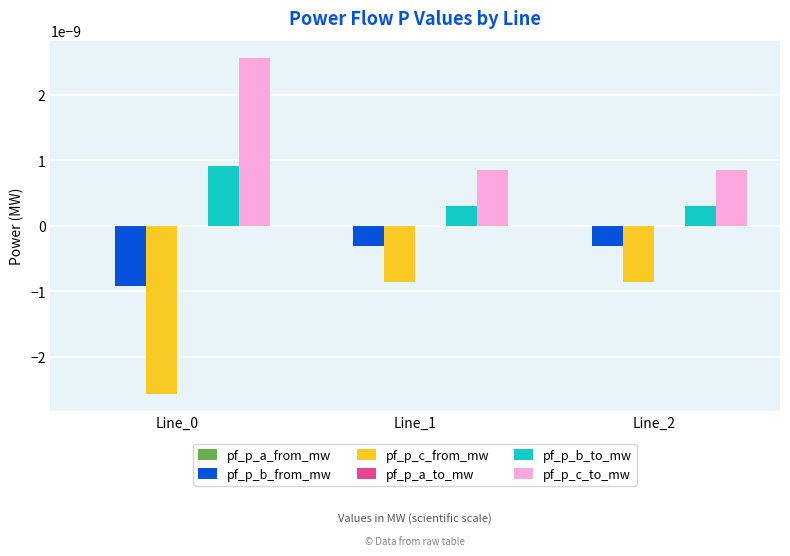

Count the pf_p_c_to_mw values in the range 0 to 1.

3